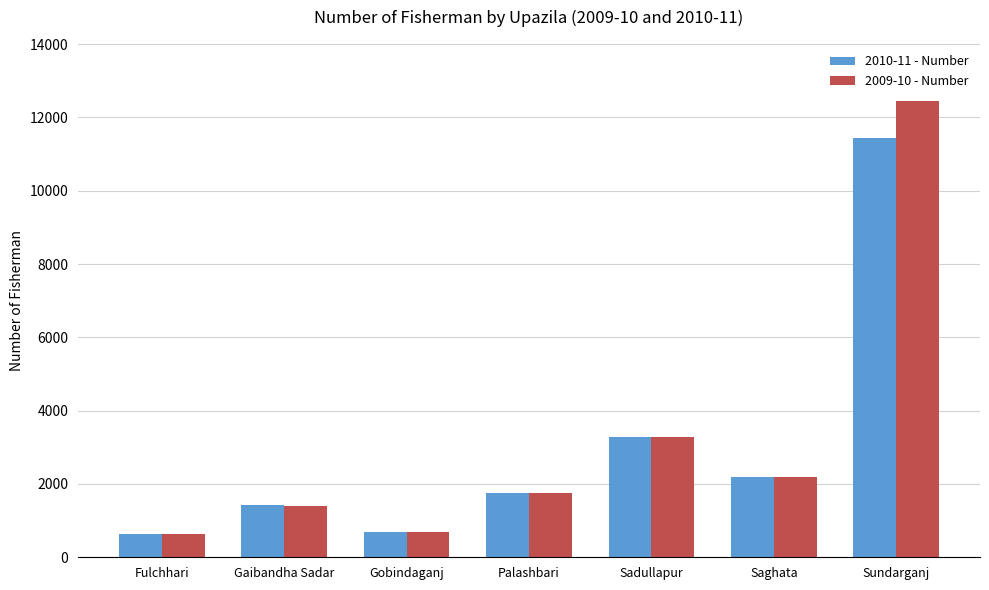

What is the smallest value displayed?

640